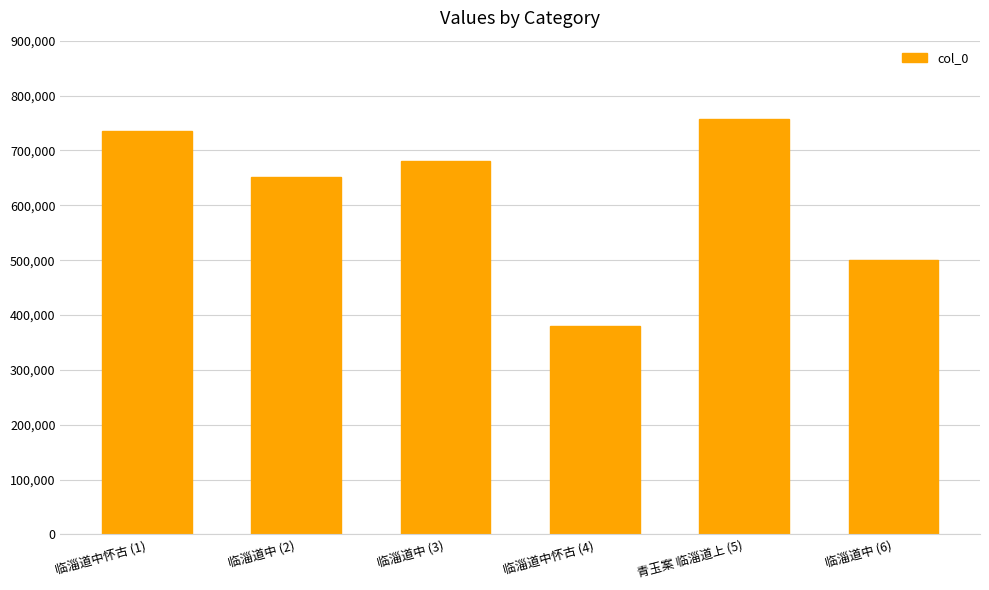

Reading left to right, transcribe all the data shown in this chart.

临淄道中怀古 (1)=736044	临淄道中 (2)=651396	临淄道中 (3)=680619	临淄道中怀古 (4)=380096	青玉案 临淄道上 (5)=757186	临淄道中 (6)=500480